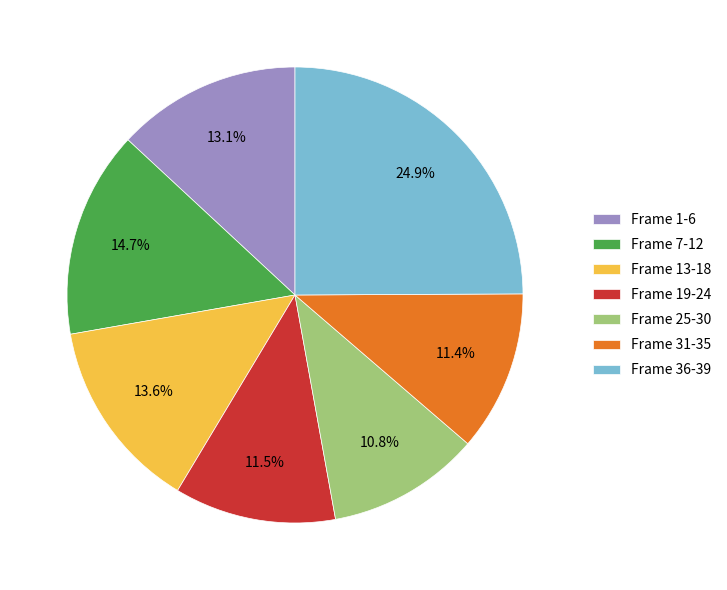

What is the largest slice in the pie chart?

Frame 36-39